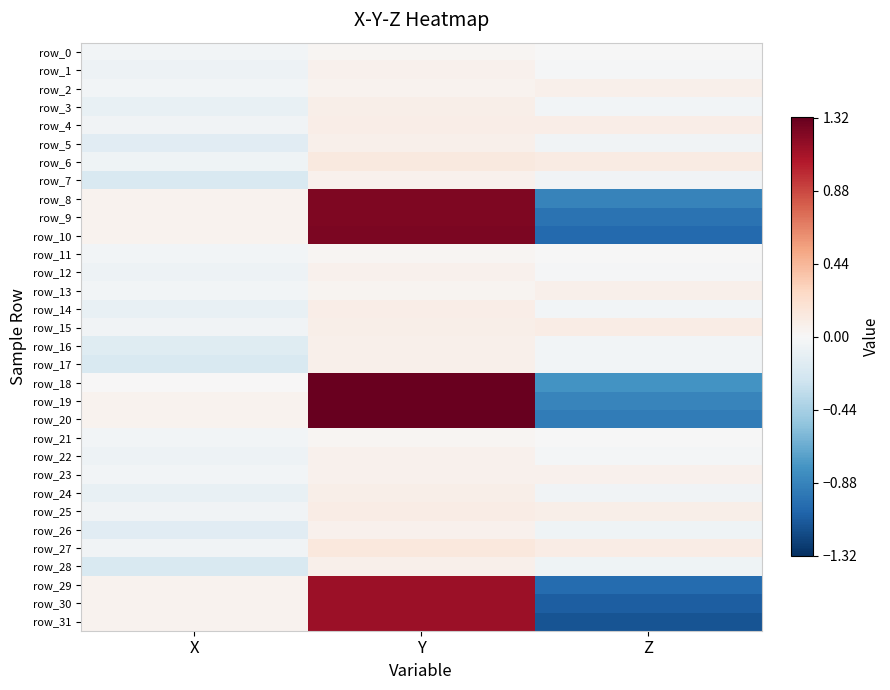

Rank the series by their maximum value, from highest to lowest.

row_20, row_18, row_19, row_10, row_8, row_9, row_31, row_29, row_30, row_27, row_6, row_25, row_15, row_4, row_14, row_3, row_24, row_13, row_28, row_5, row_17, row_2, row_16, row_12, row_1, row_26, row_23, row_7, row_22, row_11, row_0, row_21